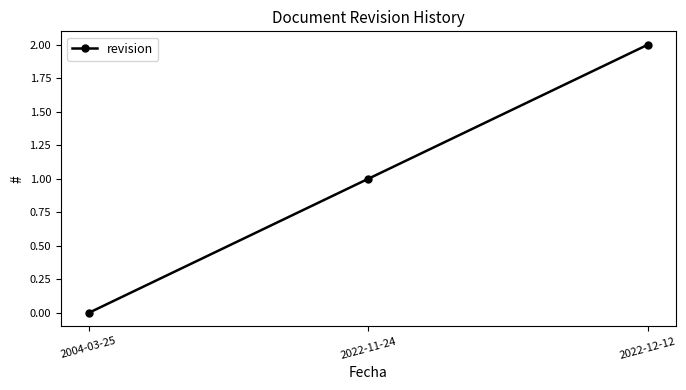

Does the chart display data point markers on the line(s)?

Yes